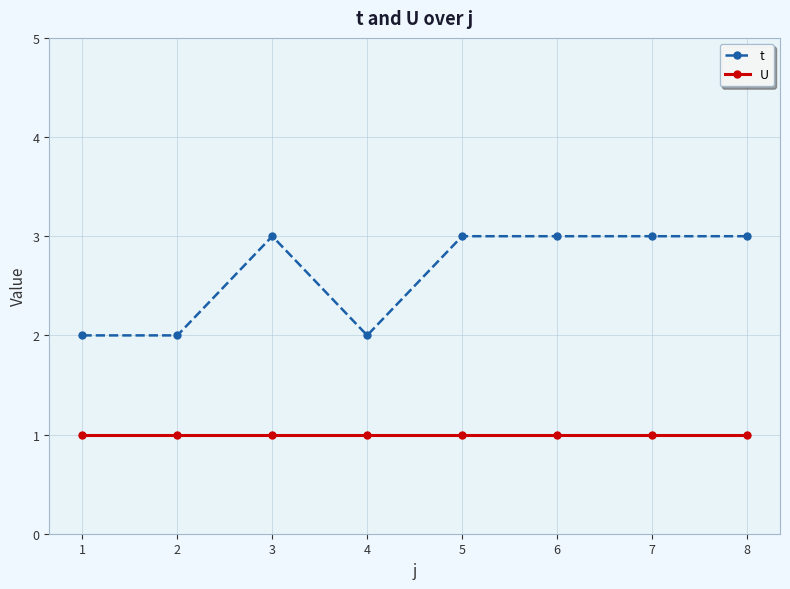

What is the sum of the t values at 2 and 4?

4